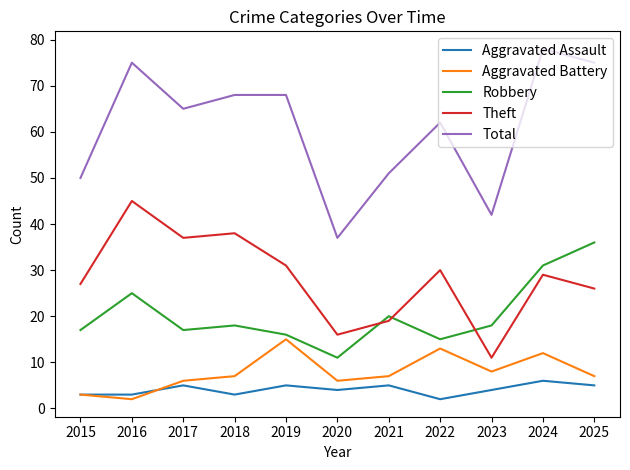

What is the spread (max minus min) of values at 2025?

70